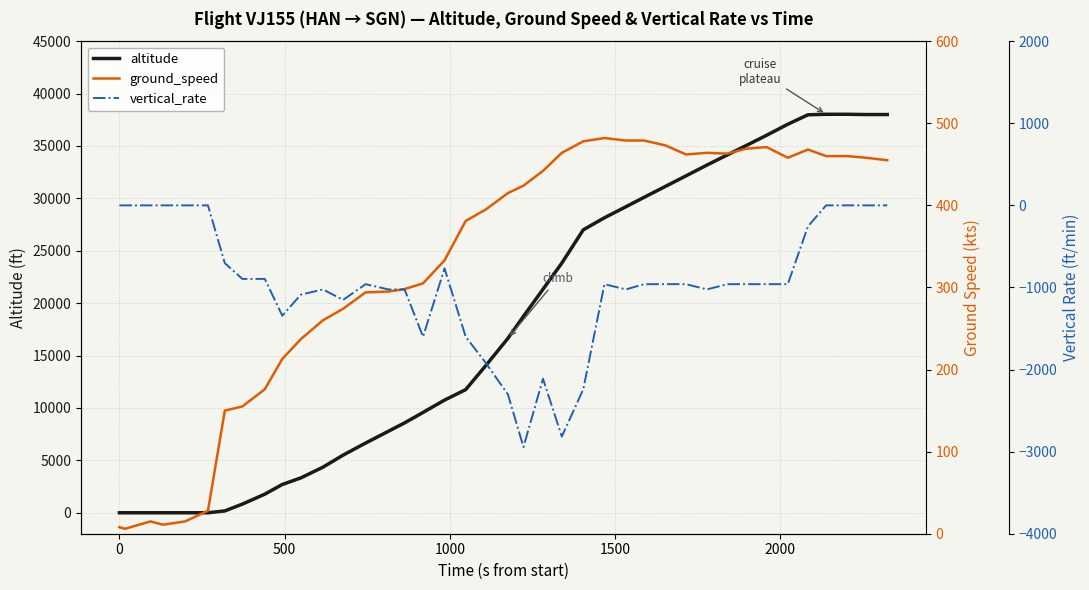

Is this an area chart (filled region under the line)?

No